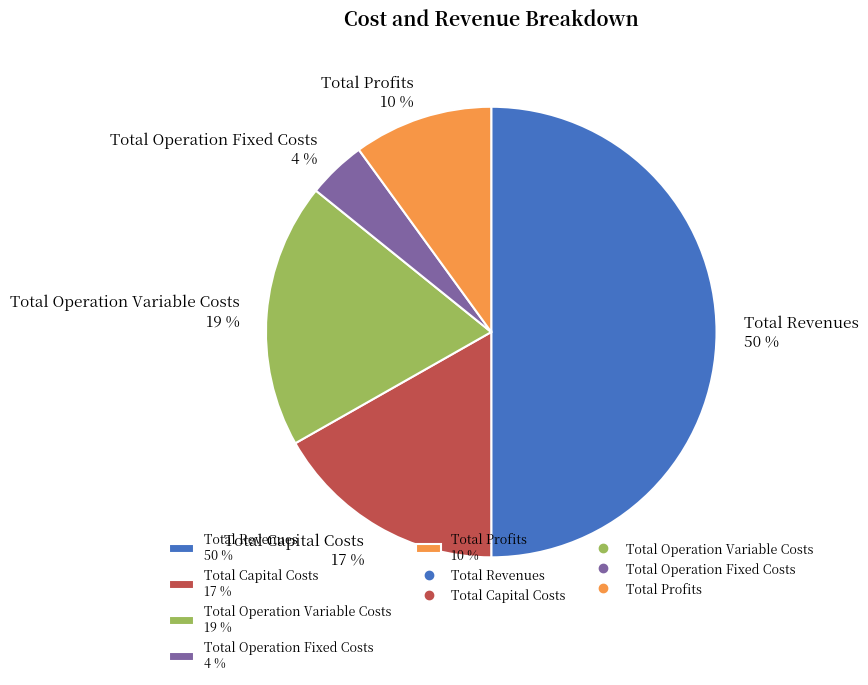

To the nearest percent, what is the difference between the Total Revenues and Total Profits slice percentages?

40%